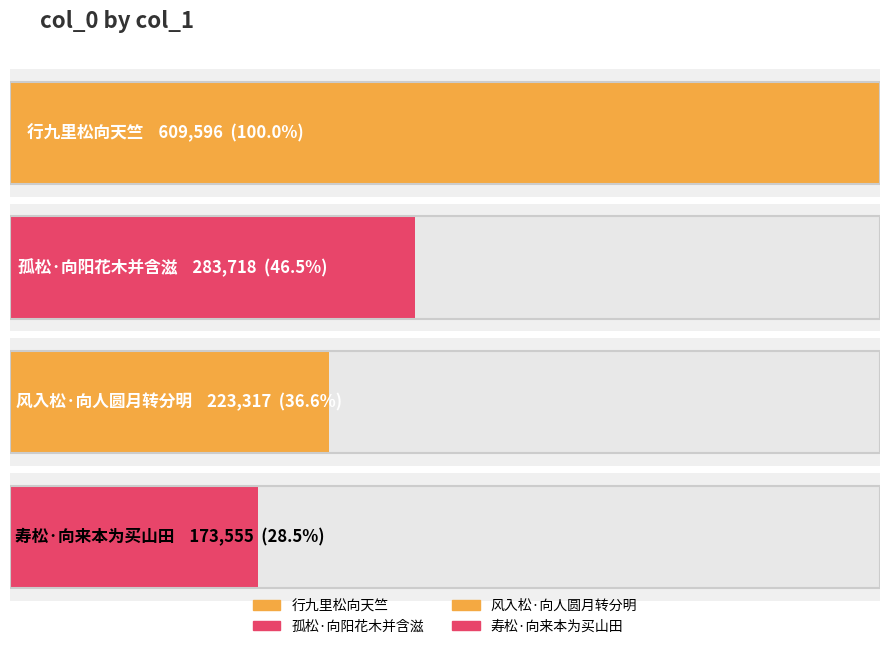

What is the smallest value displayed?

173555